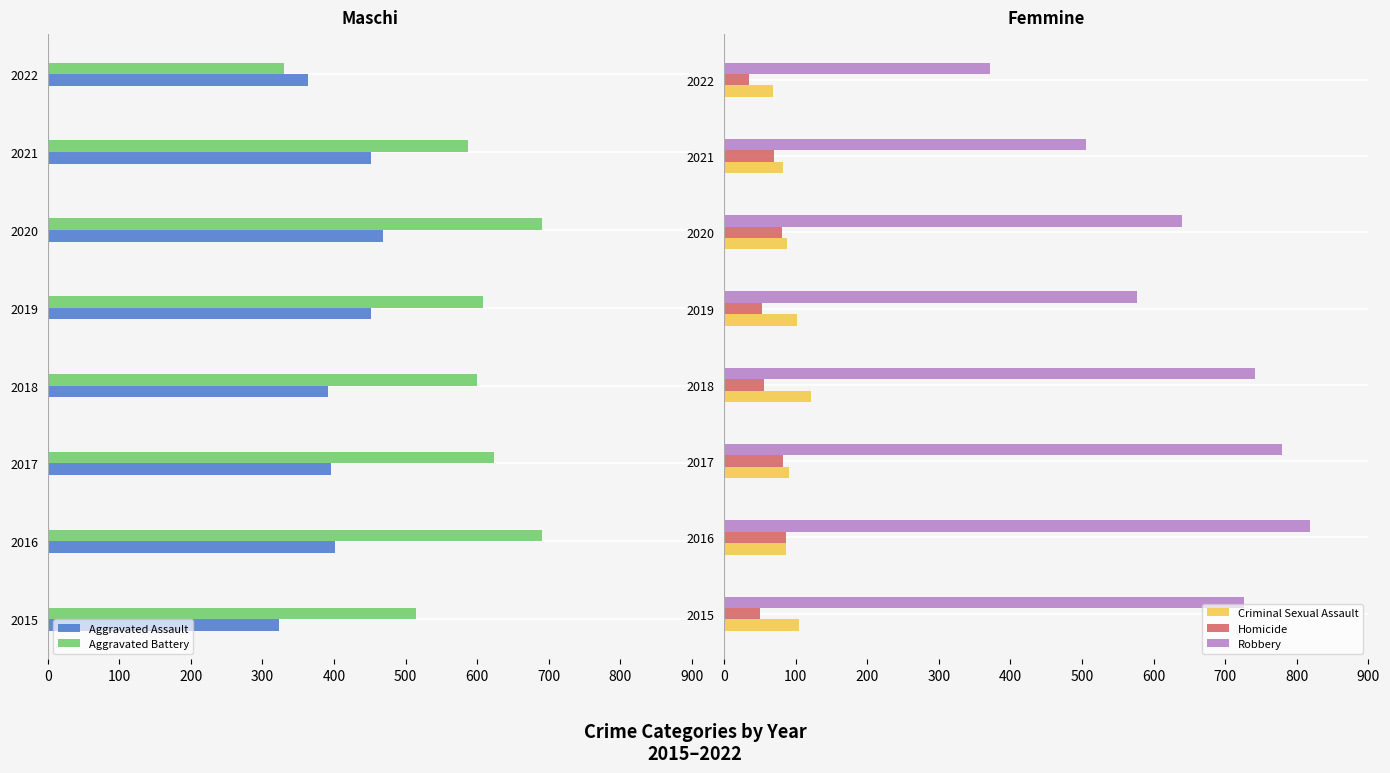

Read the Robbery value at 2020, to the nearest 5.

640